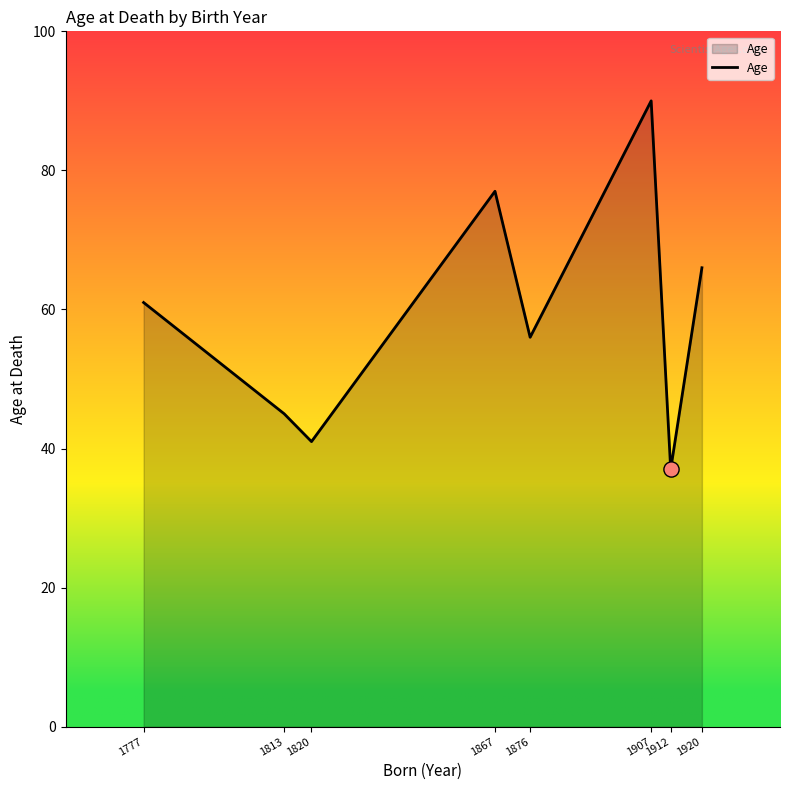

Between 1777 and 1920, which is larger?

1920